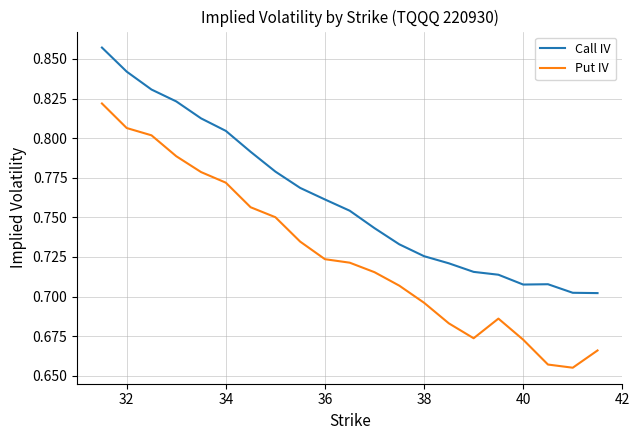

Which series has the largest total across all categories?

Call IV